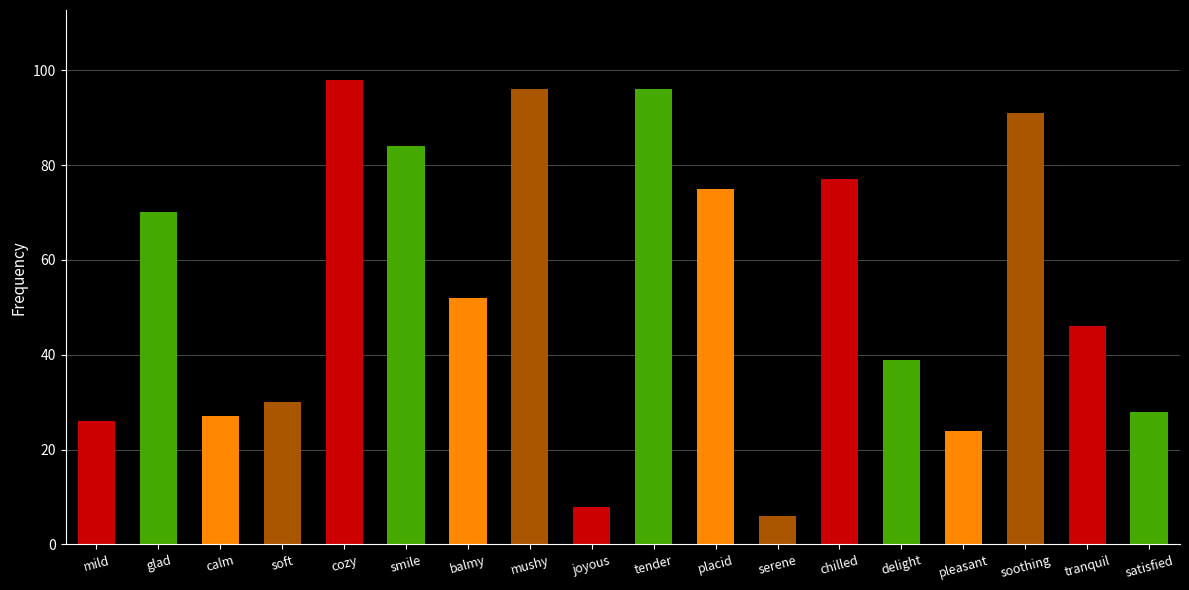

The value at delight is 39. True or false?

True